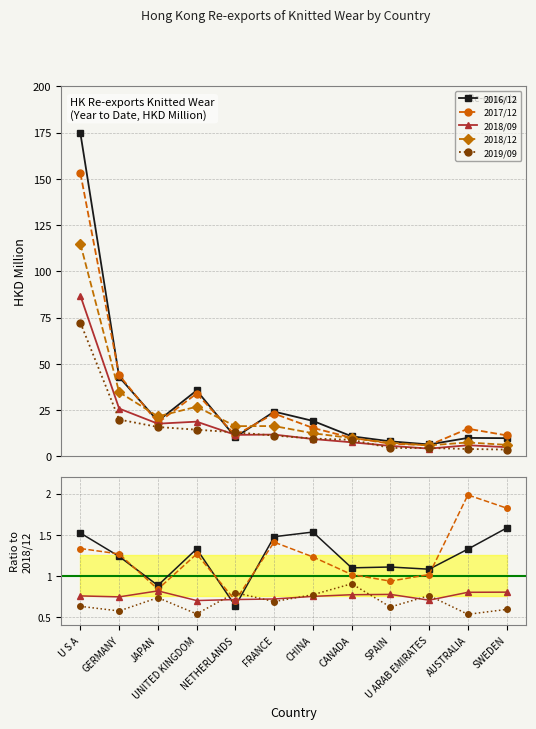

At which category does 2018/09 reach its first local peak?

UNITED KINGDOM